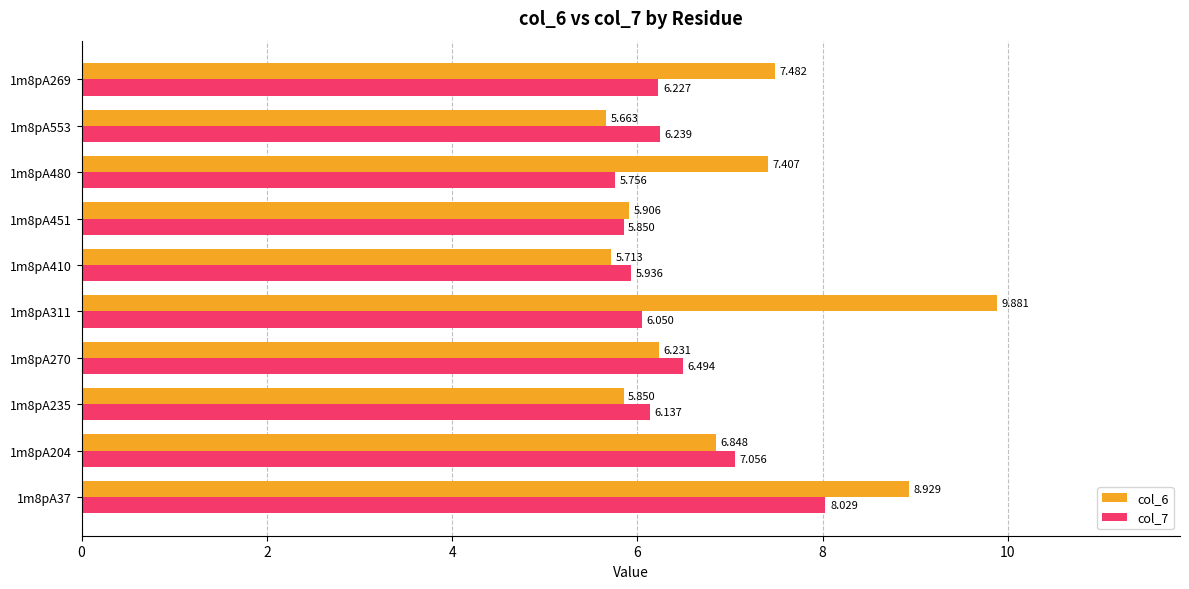

Is the value of col_7 at 1m8pA410 greater than the value of col_6 at 1m8pA204?

No